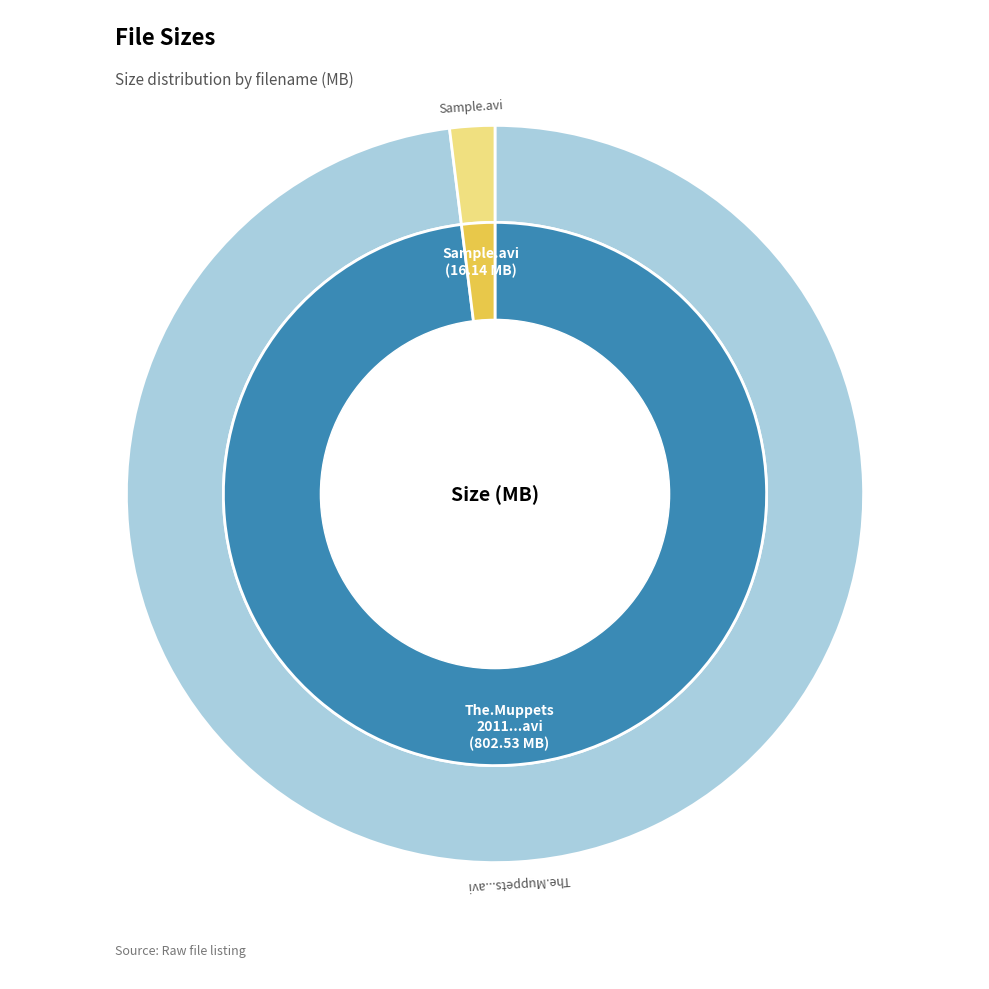

Which category accounts for the majority?

The.Muppets.2011.TS.NEW.V2.XviD-DTRG.avi